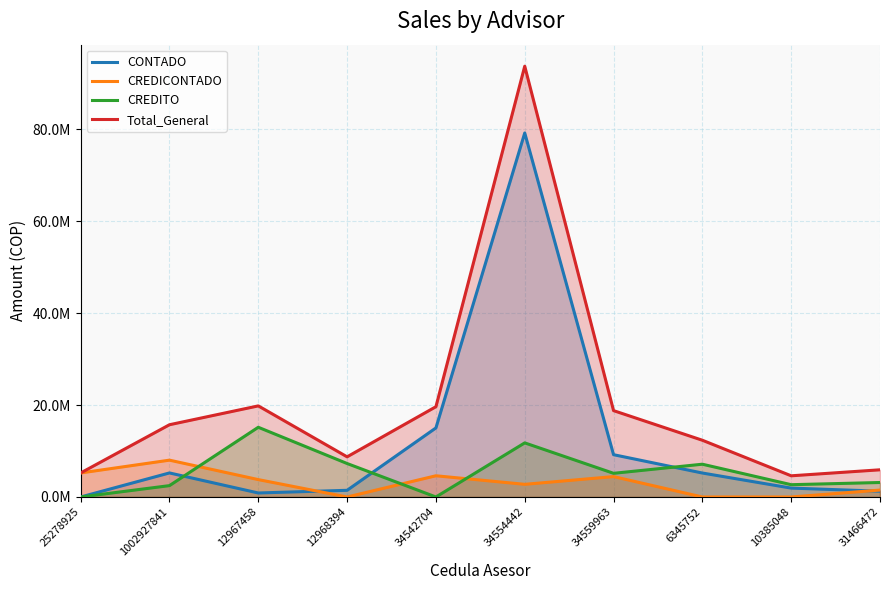

What is the total value across all series at 25278925?

10457142.9